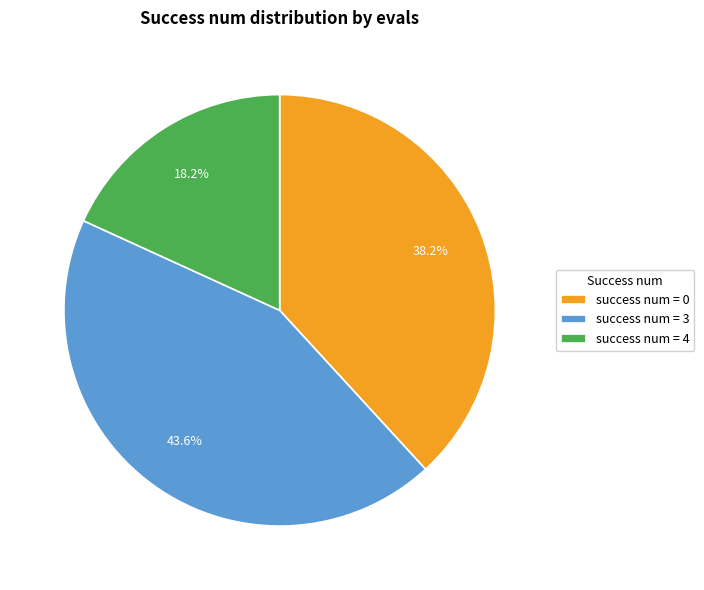

What is the ratio of the value at success num = 4 to the value at success num = 0?

0.5